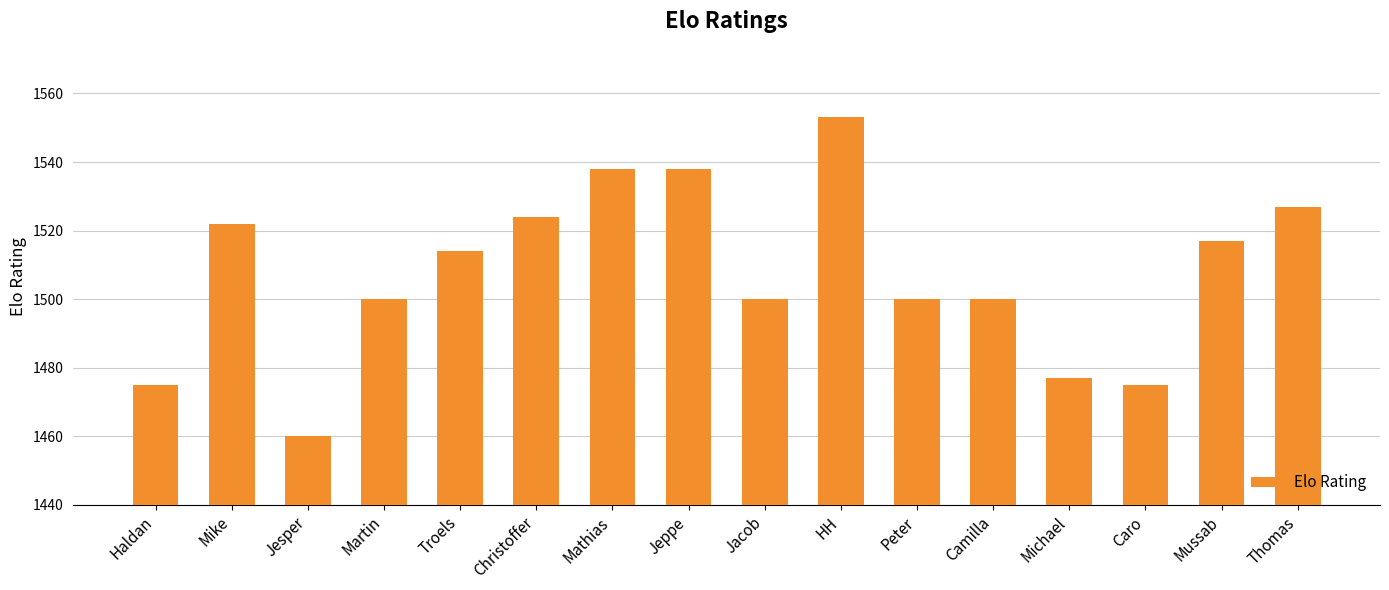

What is the sum of the values at Jeppe and Christoffer?

3062